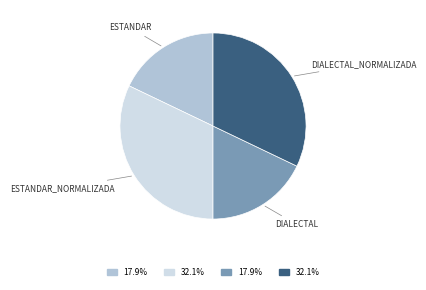

Is there any slice that represents more than half of the pie?

No